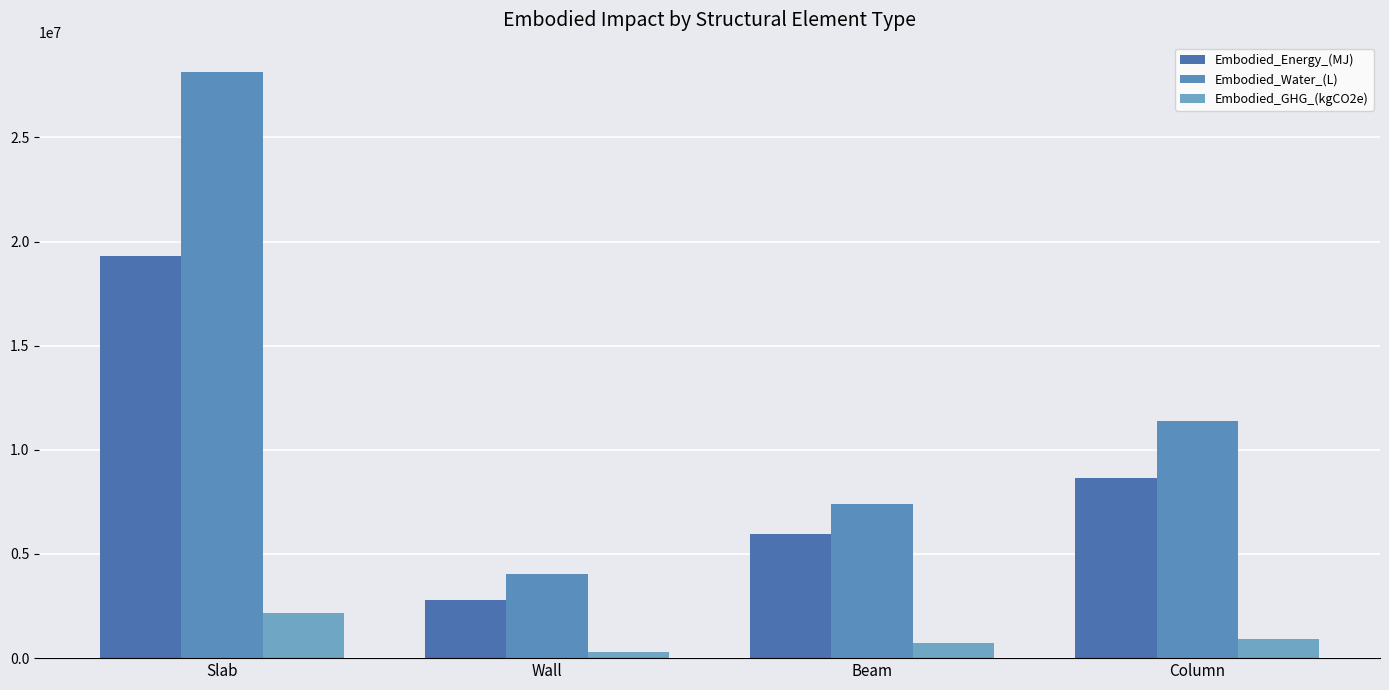

At how many categories does at least one series exceed 24861660?

1